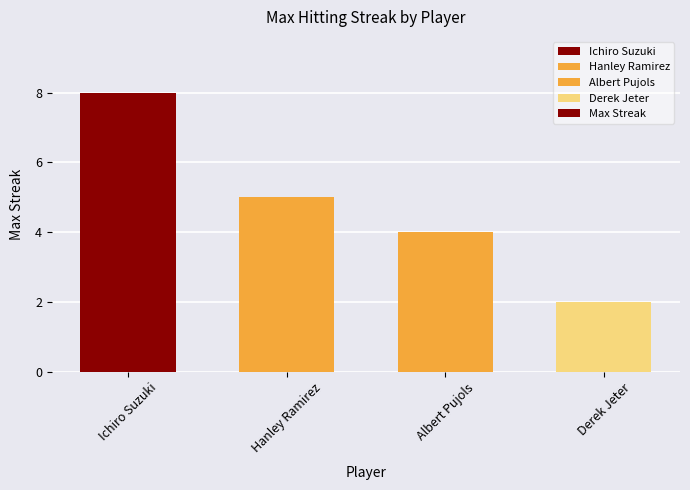

Reading left to right, extract all data points from this chart.

Ichiro Suzuki=8	Hanley Ramirez=5	Albert Pujols=4	Derek Jeter=2